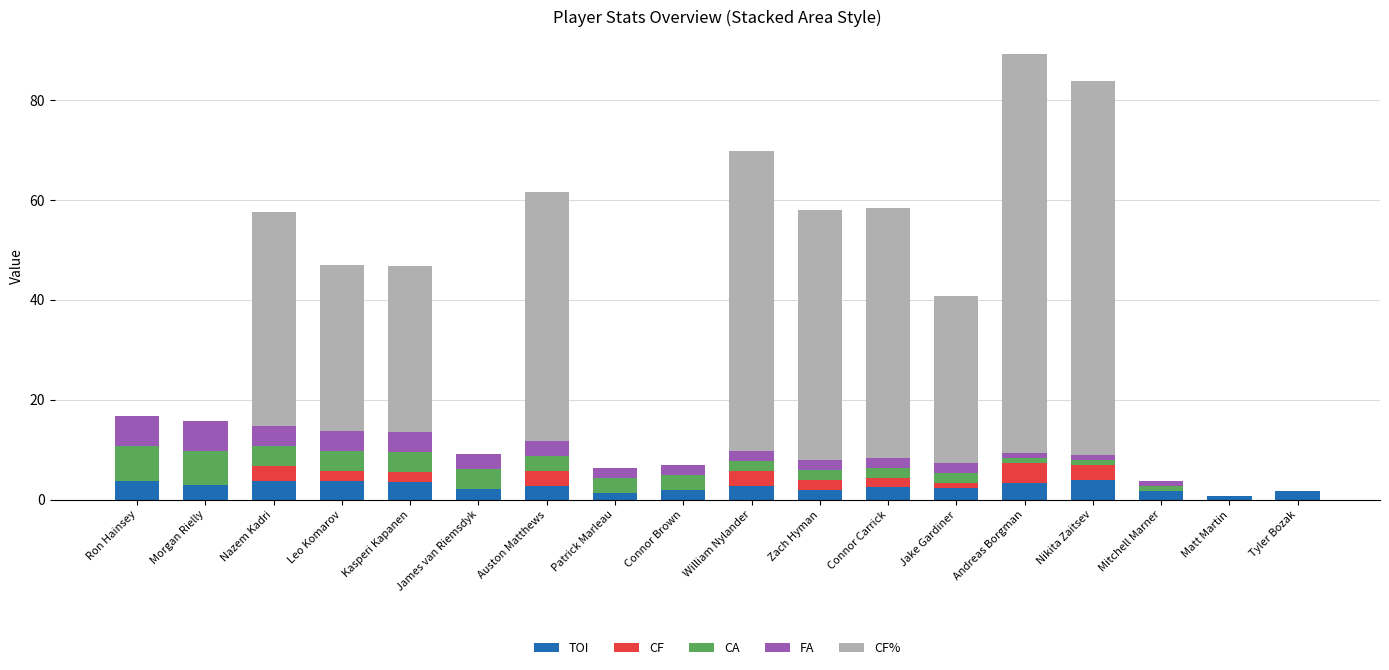

The TOI series shows 2.6 at Auston Matthews. True or false?

True